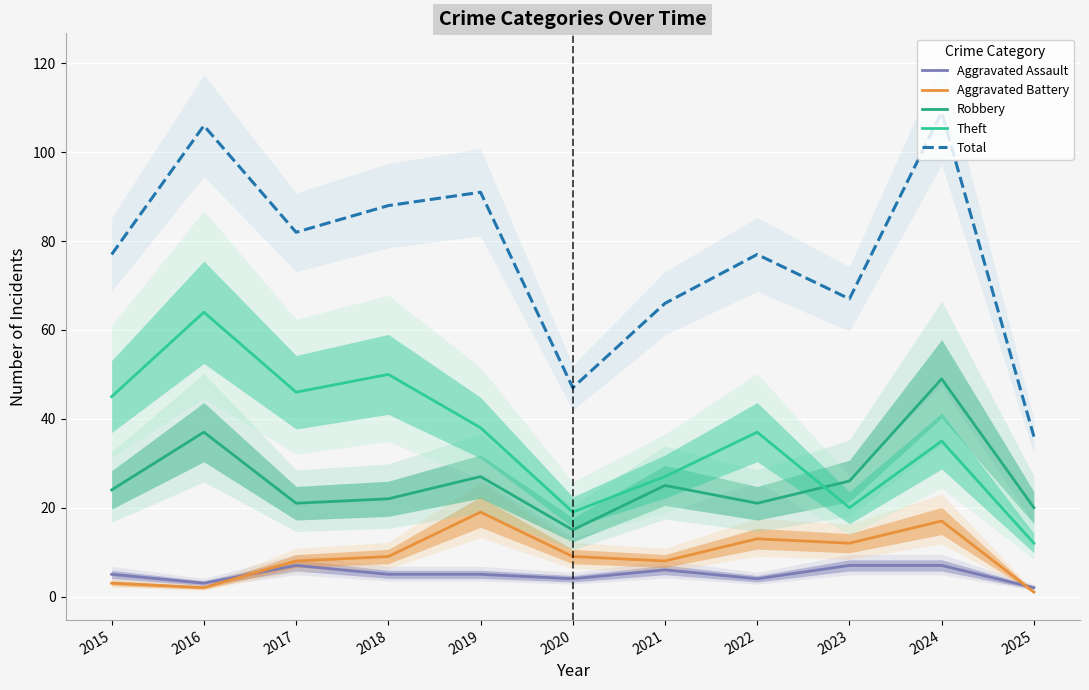

At which label does Robbery reach its minimum?

2020